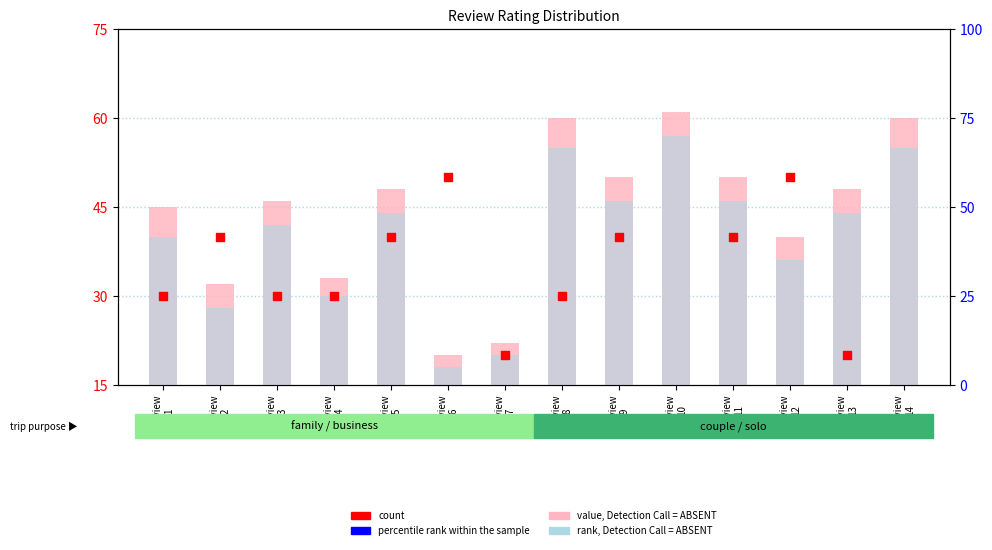

At which category is the sum across all series the highest?

Review
8